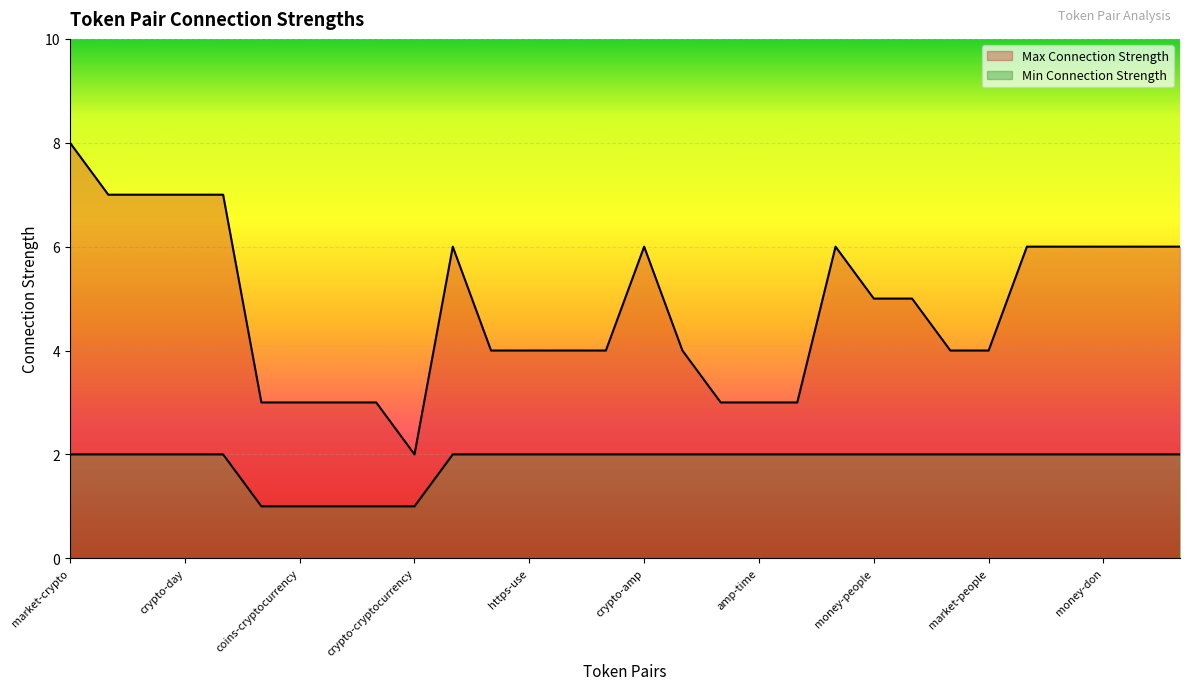

What is the difference between the maximum and minimum values in the Max Connection Strength series?

6